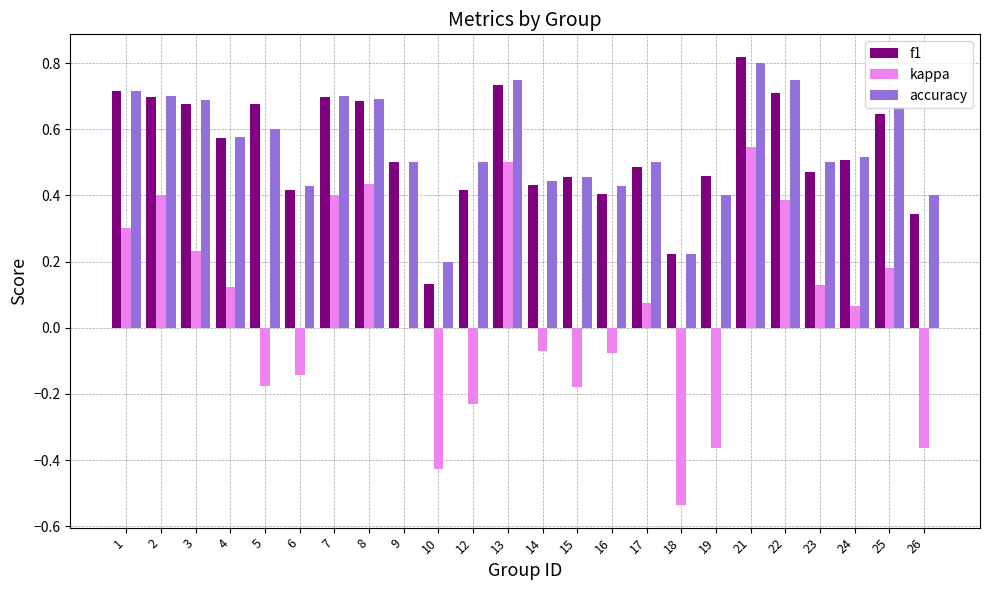

True or false: f1 has a value of 0.3 at 26.

True